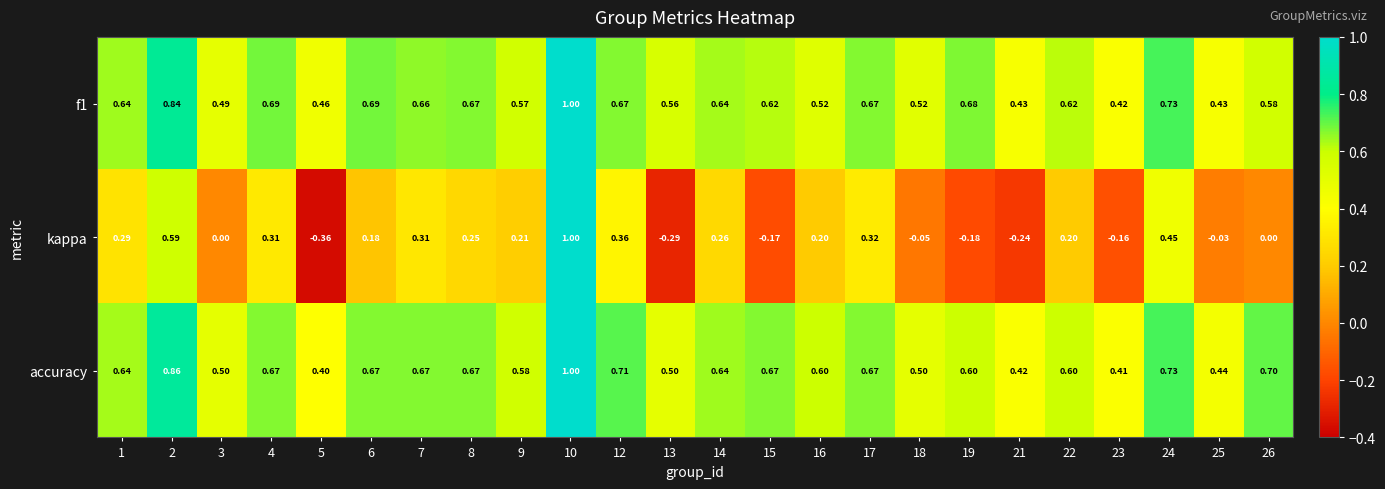

Which category has the lowest value across all series?

5